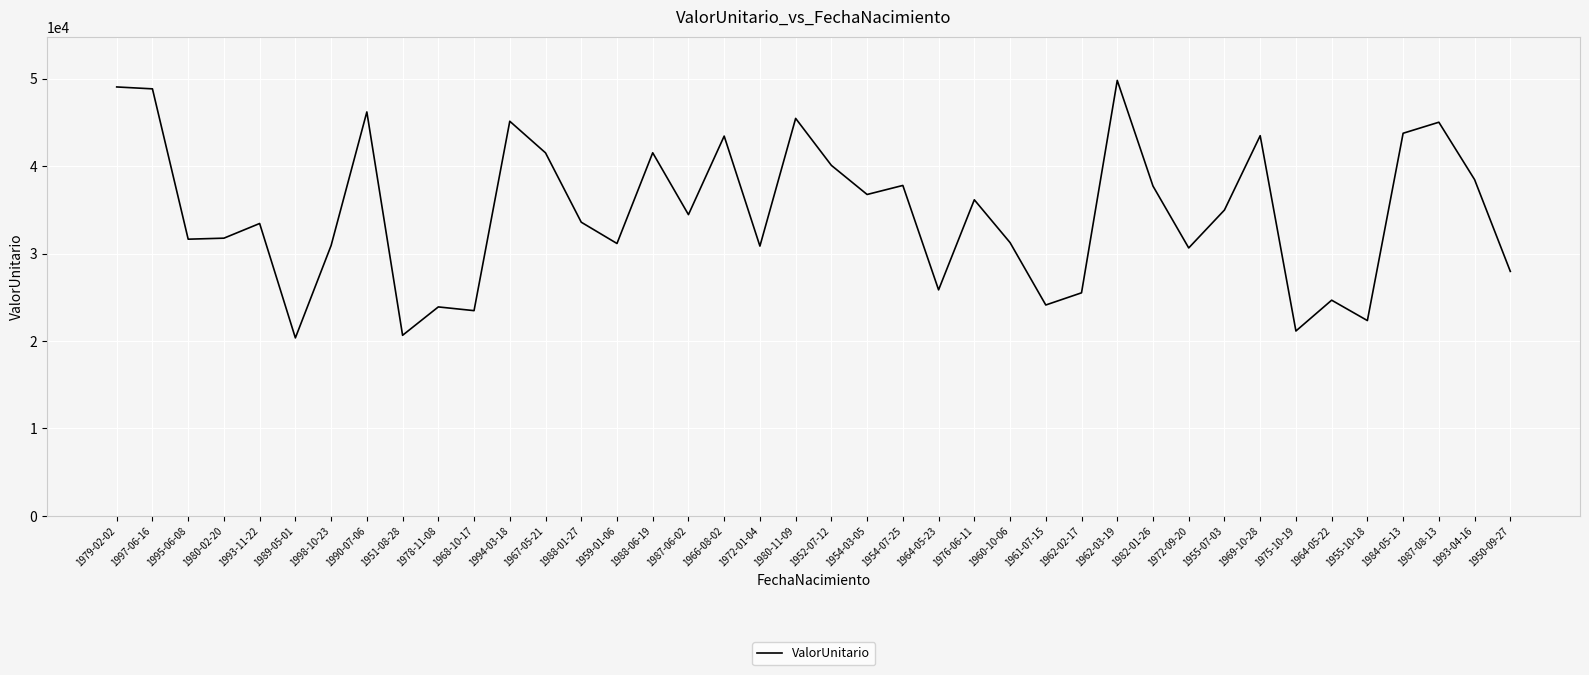

Is it true that the value at 1950-09-27 is 27958.4?

True